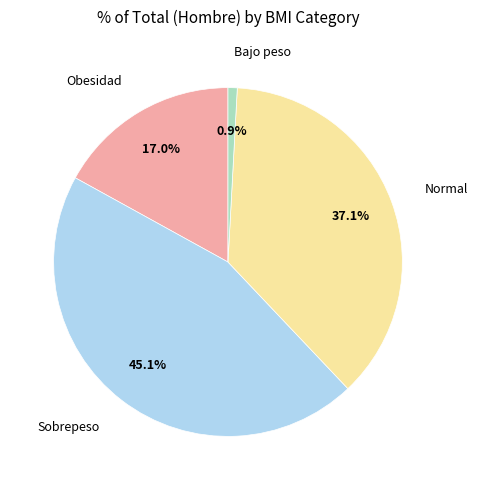

Does any single category account for the majority?

No